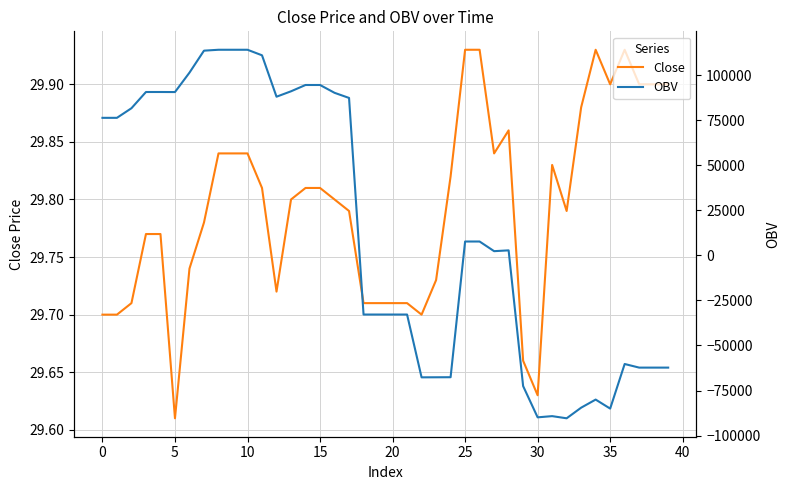

How many times do Close and OBV cross each other?

3